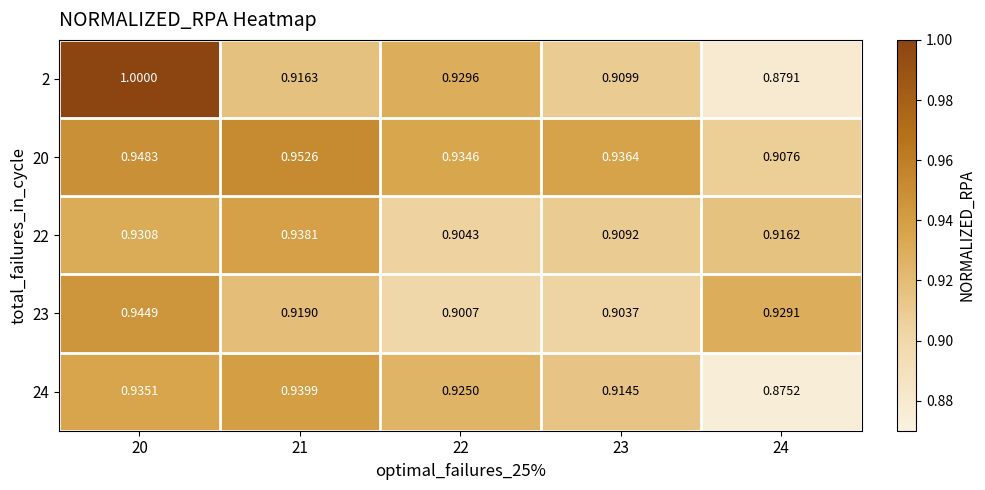

Count the number of categories in the chart.

5